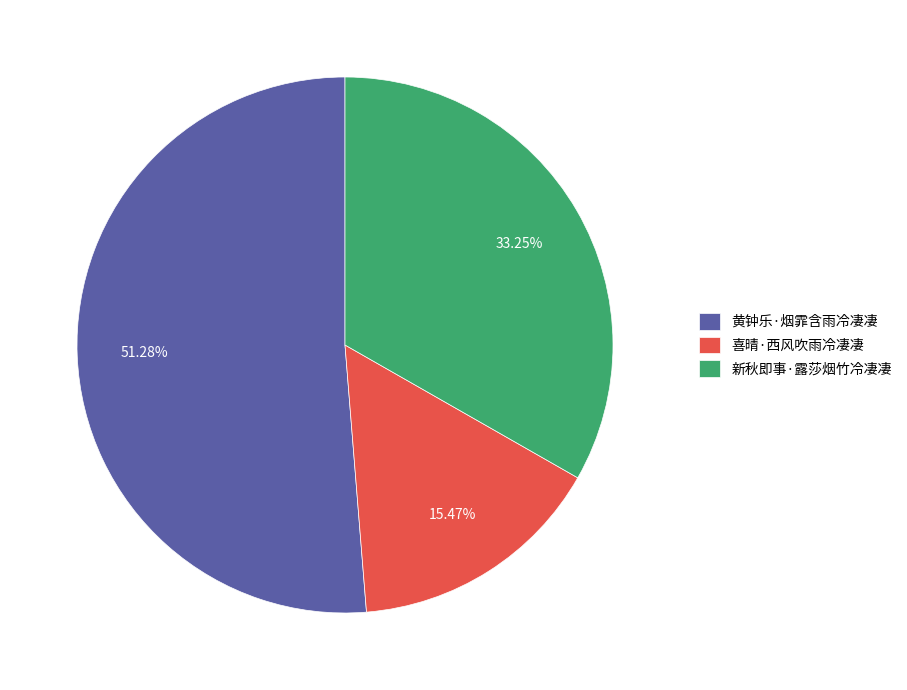

To the nearest percent, what portion does 新秋即事·露莎烟竹冷凄凄 represent?

33%